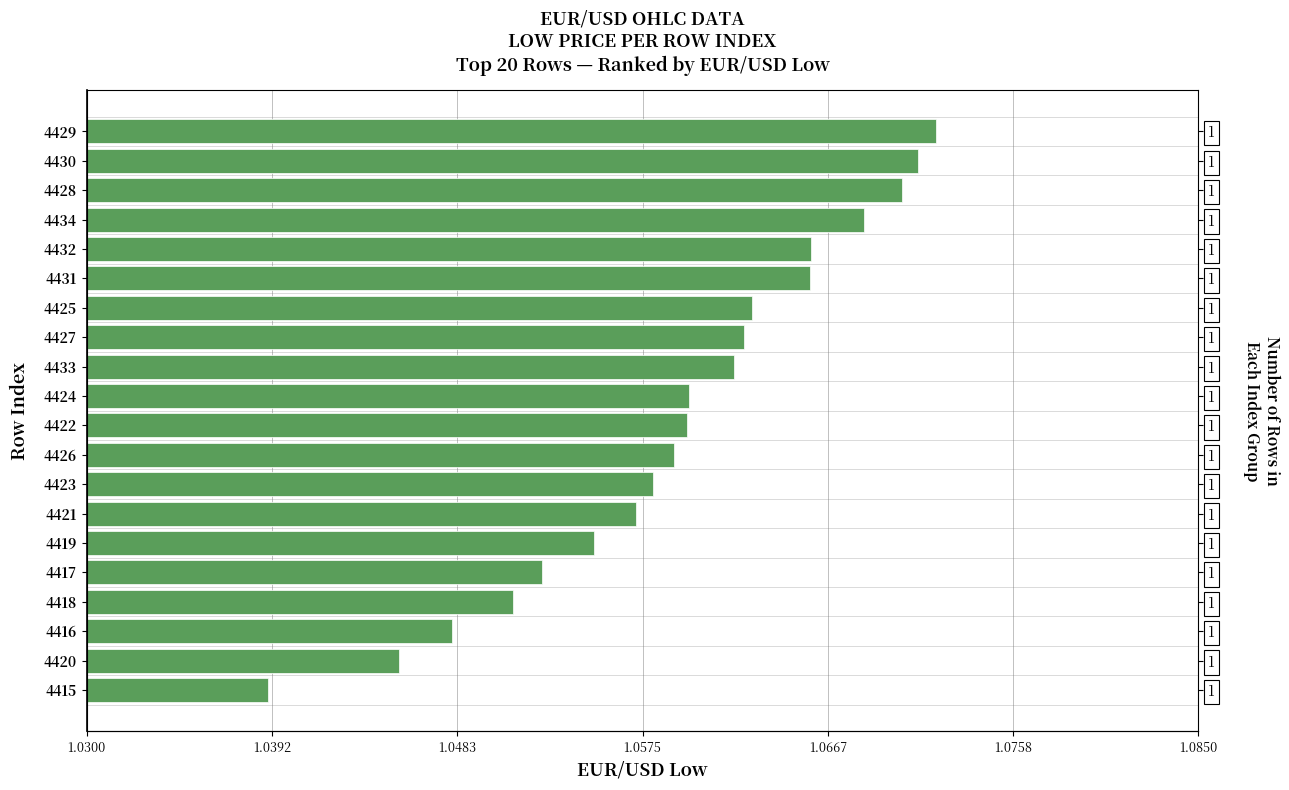

Approximately how many times larger is the value at 4419 compared to 4415?

1.0